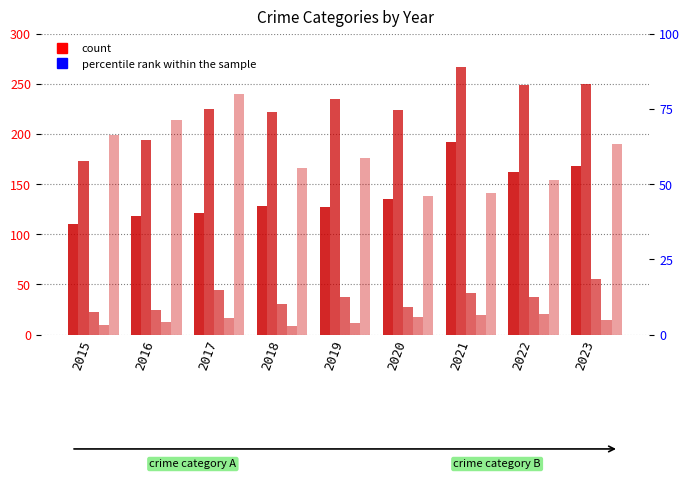

What is the maximum value shown in the chart?

267